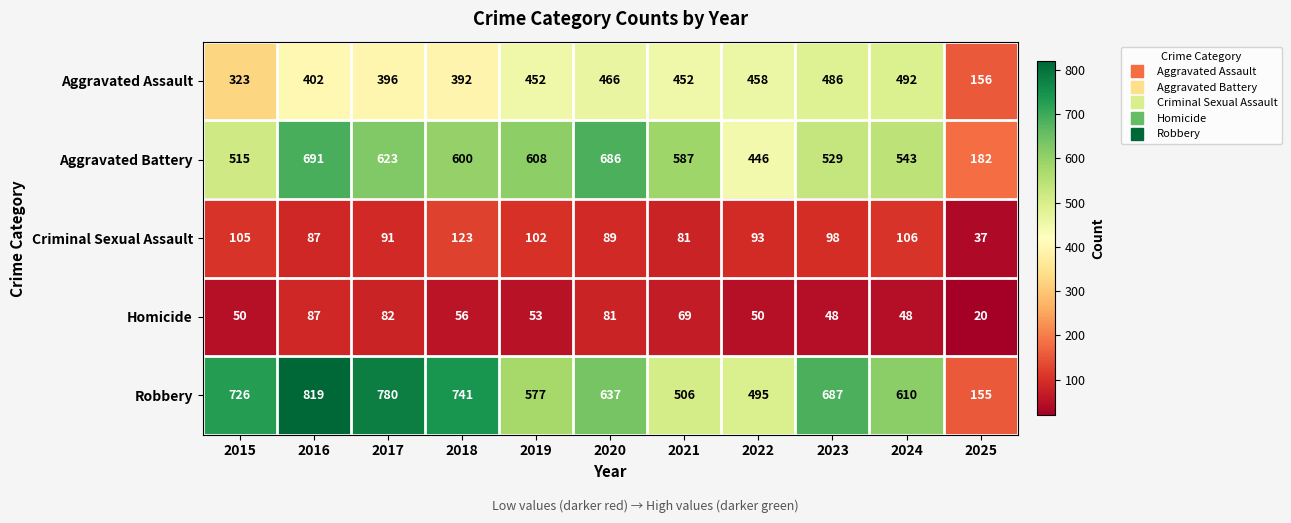

What is the sum of the Criminal Sexual Assault values at 2016 and 2017?

178